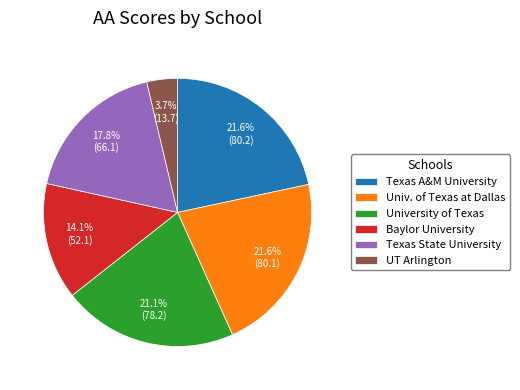

Is the sum of University of Texas and Texas A&M University greater than half?

No